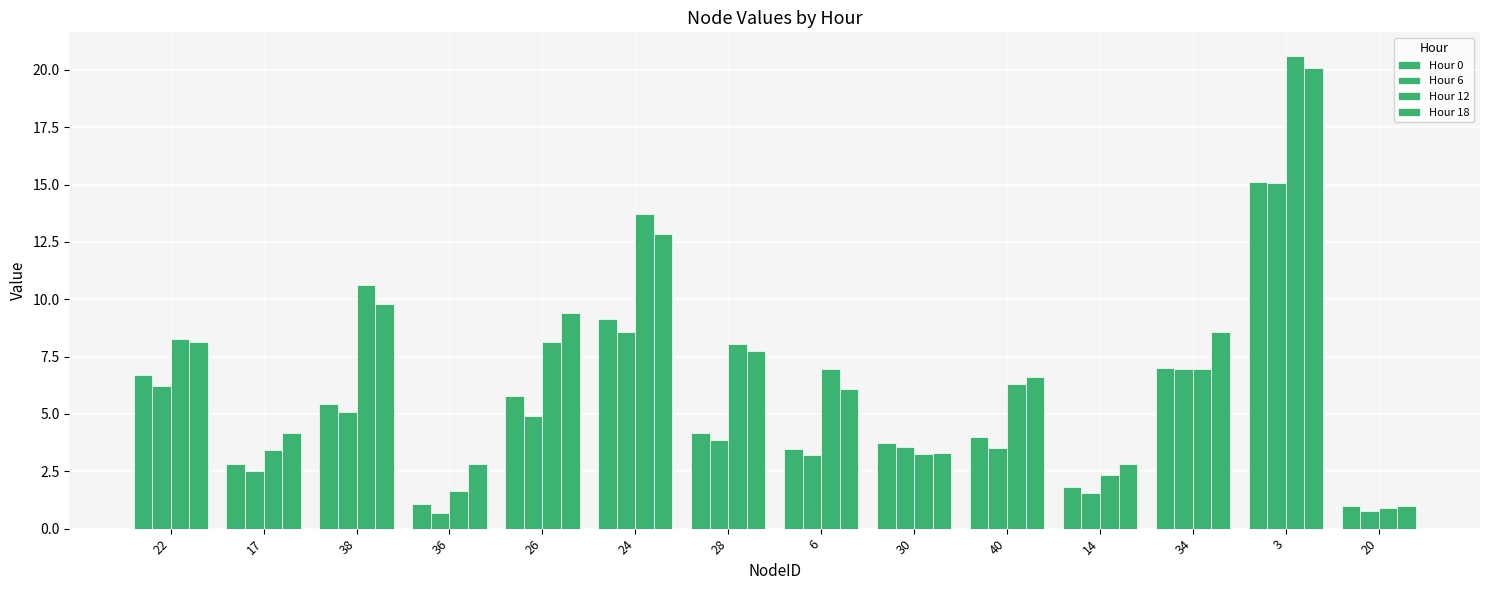

What is the difference between the highest and lowest values at 17?

1.7